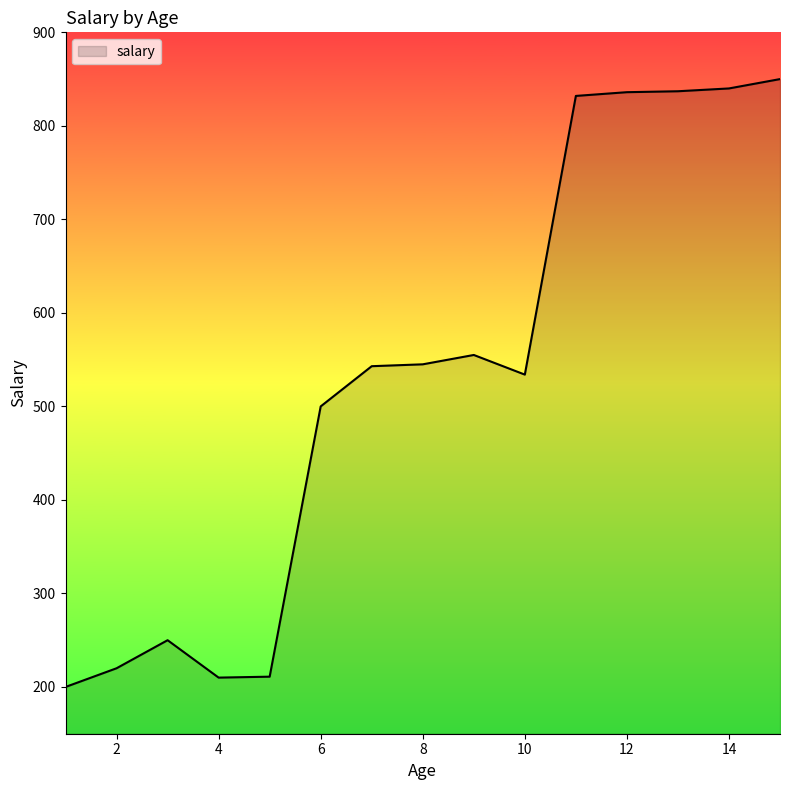

What is the difference between the maximum and minimum values?

650